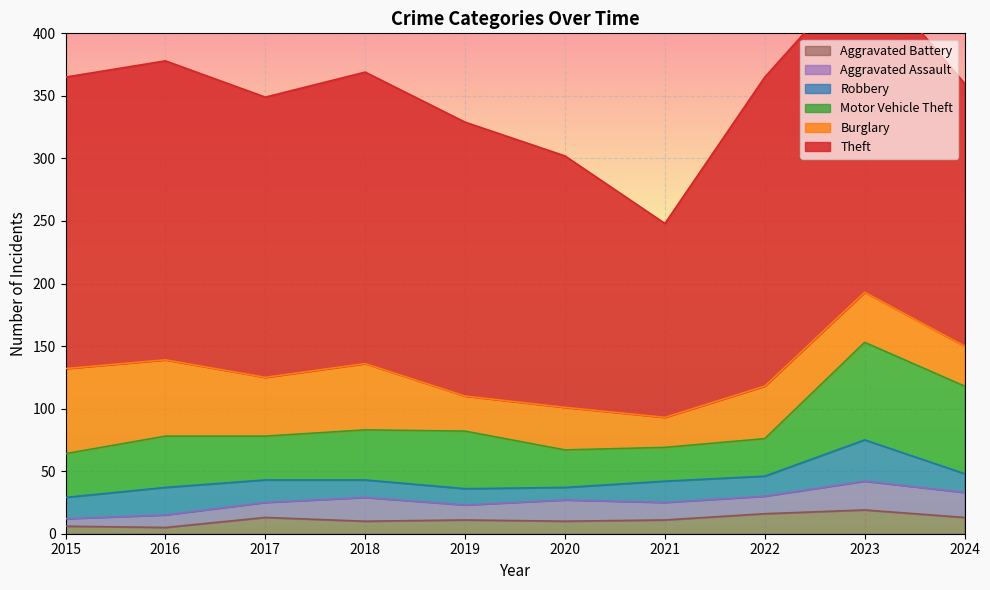

What is the difference between the Aggravated Assault values at 2021 and 2023?

9